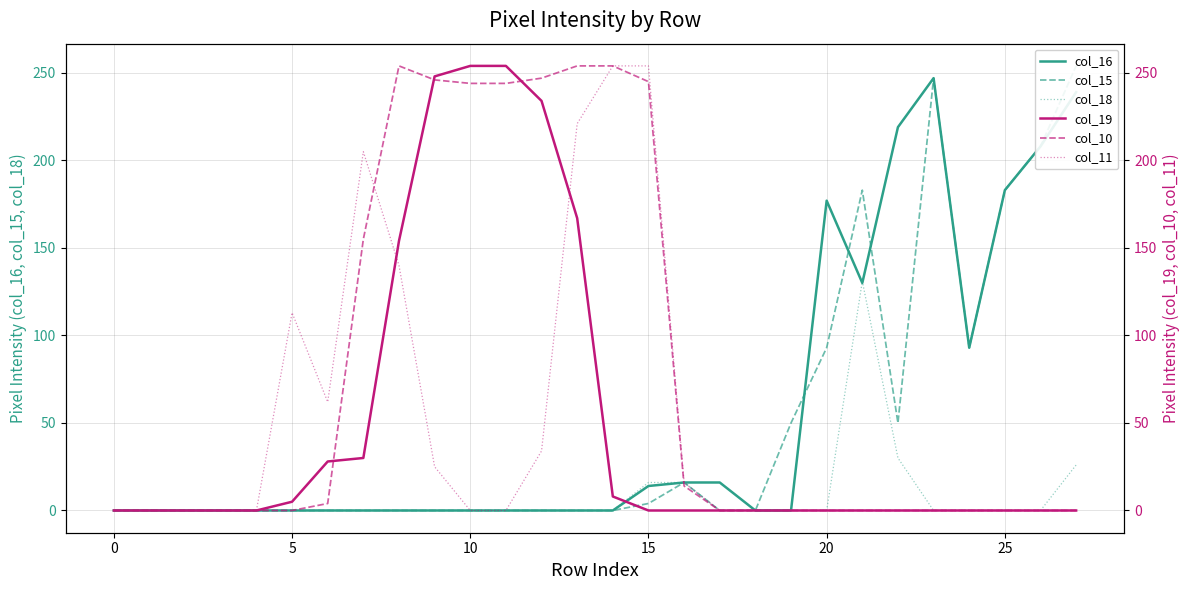

Reading left to right, what are all the values shown in this chart?

col_16: 0	0	0	0	0	0	0	0	0	0	0	0	0	0	0	14	16	16	0	0	177	130	219	247	93	183	208	239
col_15: 0	0	0	0	0	0	0	0	0	0	0	0	0	0	0	4	16	0	0	50	93	183	50	247	93	183	208	254
col_18: 0	0	0	0	0	0	0	0	0	0	0	0	0	0	0	16	16	0	0	0	0	131	30	0	0	0	0	26
col_19: 0	0	0	0	0	5	28	30	154	248	254	254	234	167	8	0	0	0	0	0	0	0	0	0	0	0	0	0
col_10: 0	0	0	0	0	0	4	155	254	246	244	244	247	254	254	245	14	0	0	0	0	0	0	0	0	0	0	0
col_11: 0	0	0	0	0	113	62	205	140	25	0	0	34	221	254	254	16	0	0	0	0	0	0	0	0	0	0	0